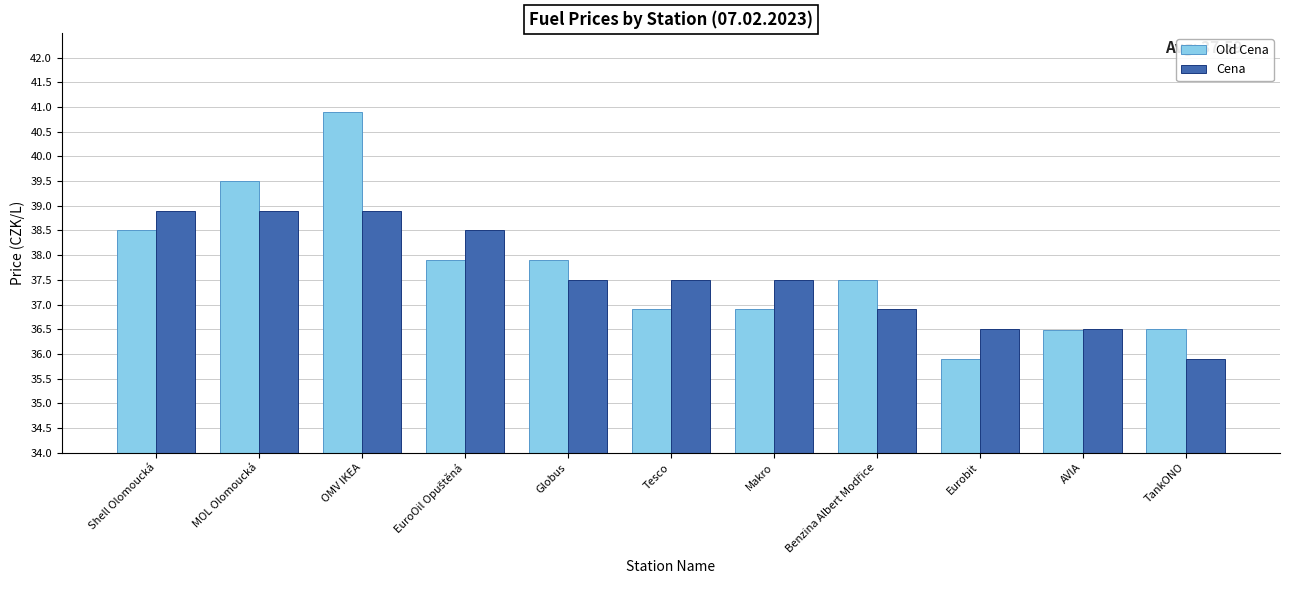

Rank the series at OMV IKEA from highest to lowest value.

Old Cena, Cena